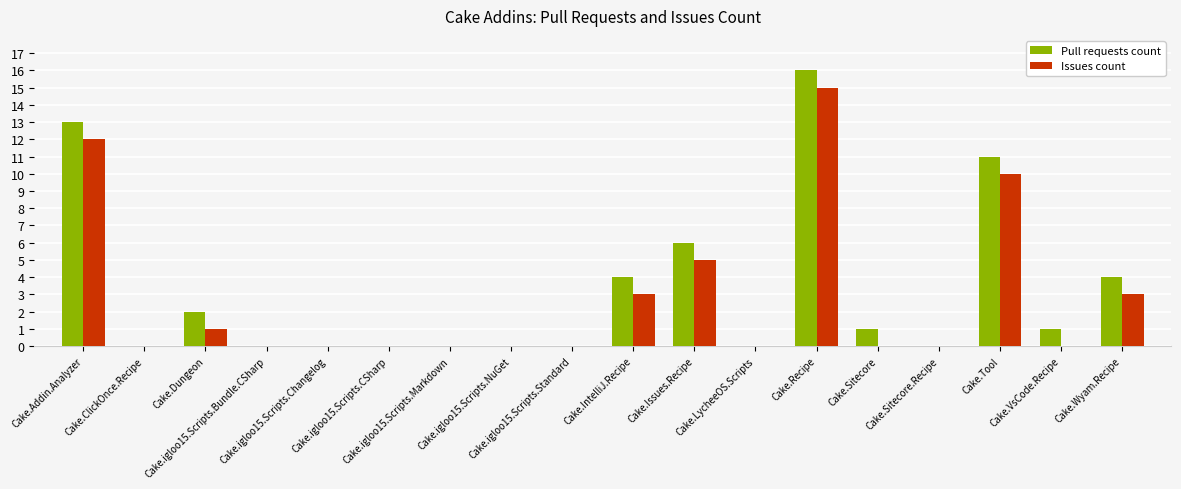

What is the sum of all Issues count values?

49